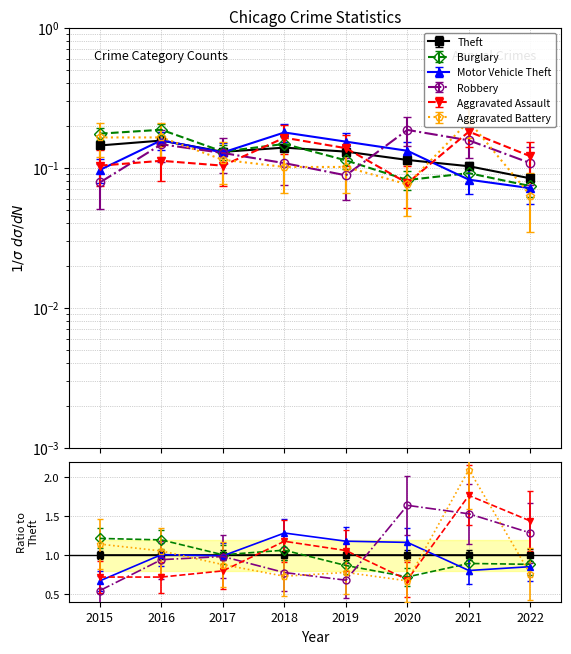

At how many categories does at least one series exceed 0?

8